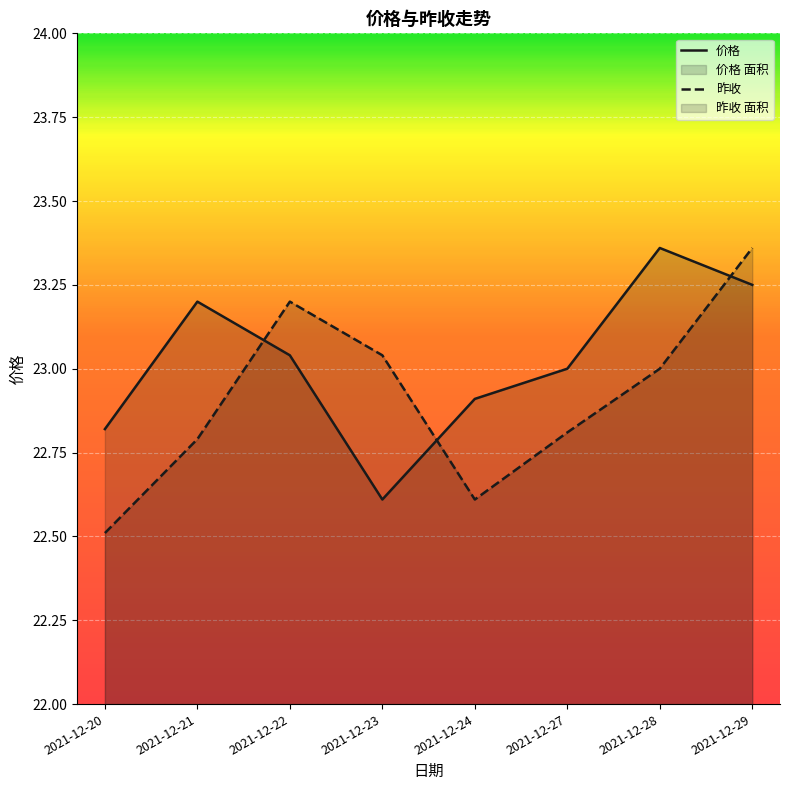

How many values in the 价格 series exceed 23?

4